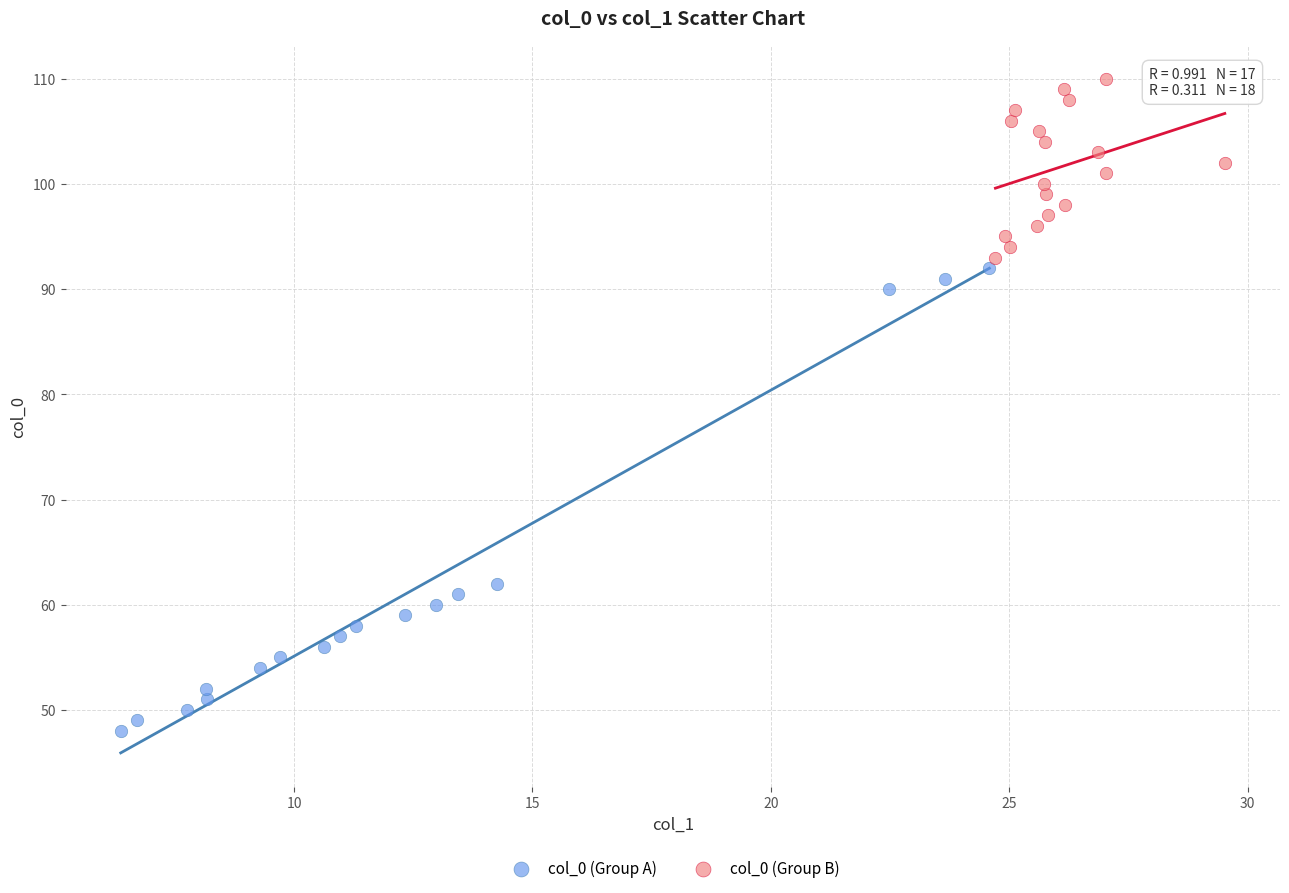

Which series has the widest spread of Y values?

col_0 (Group A)